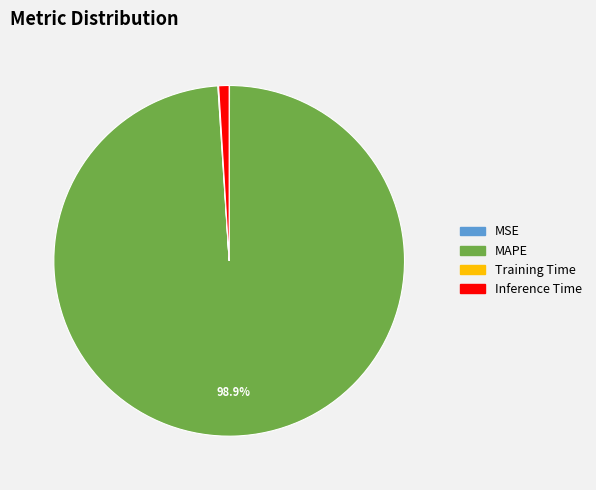

Is the sum of Inference Time and MAPE greater than half?

Yes